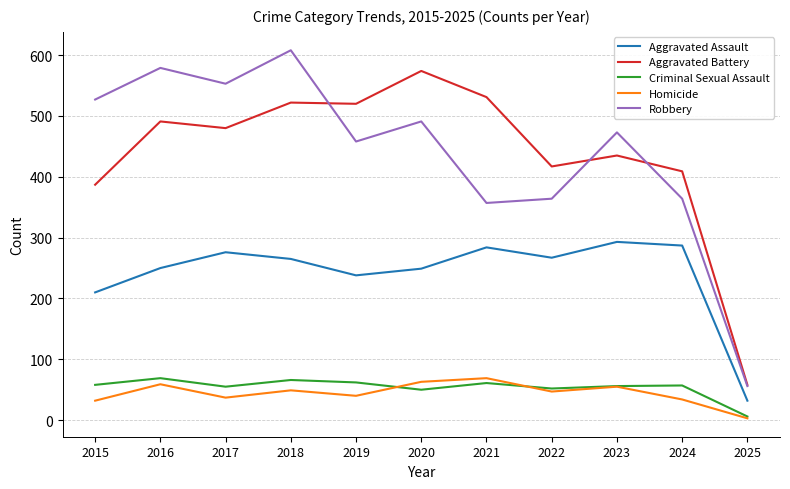

What is the smallest value displayed?

3